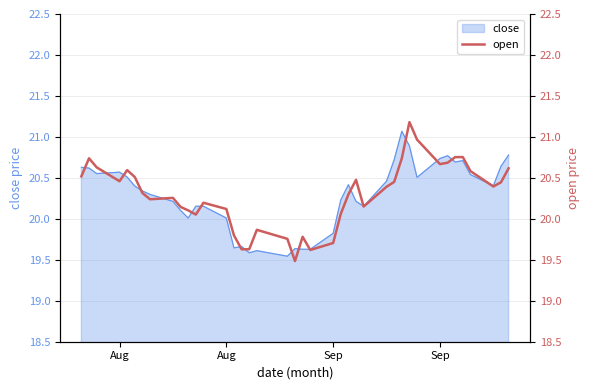

What is the sum of all values?

811.8